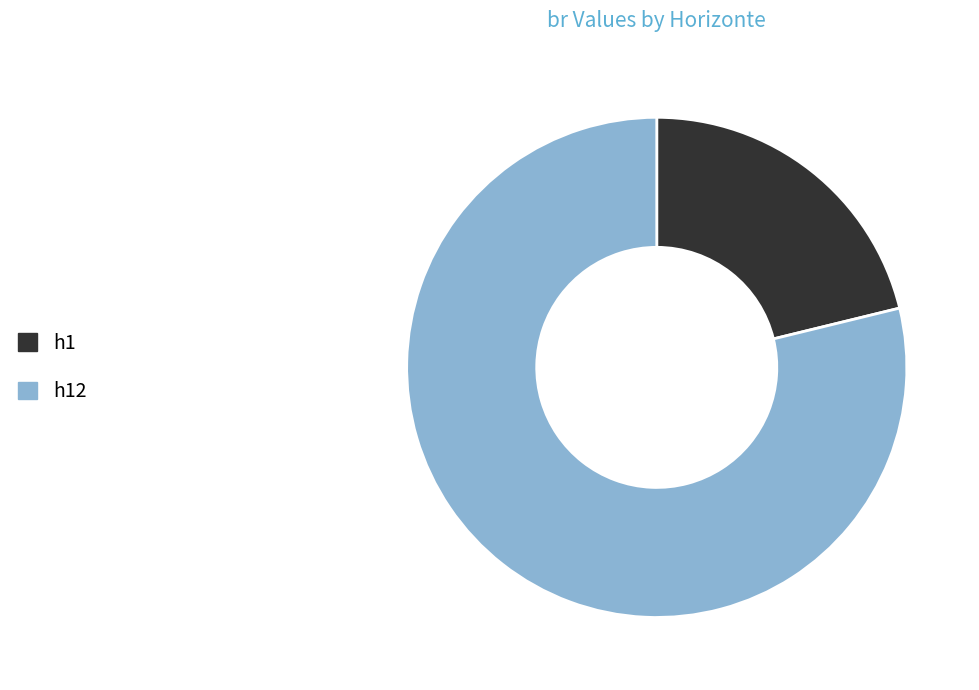

Rank the categories by value from lowest to highest.

h1, h12